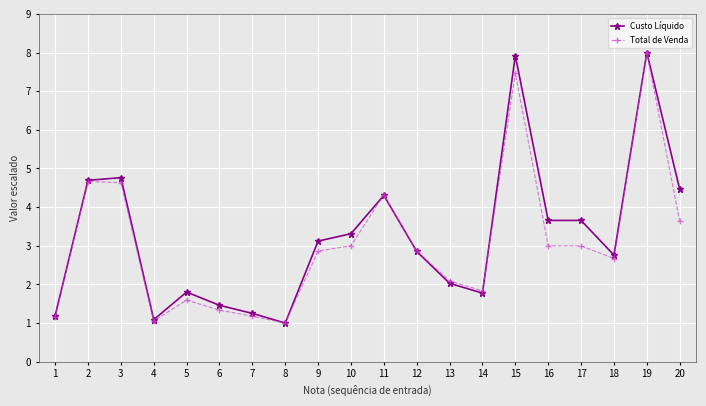

Which series has the largest total across all categories?

Custo Líquido